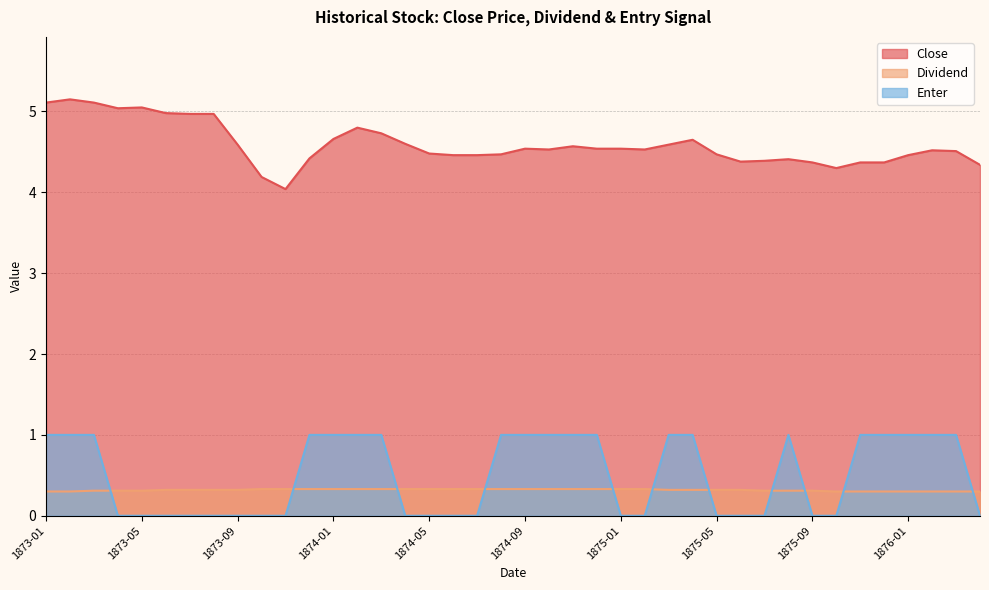

At how many categories does at least one series exceed 4?

40